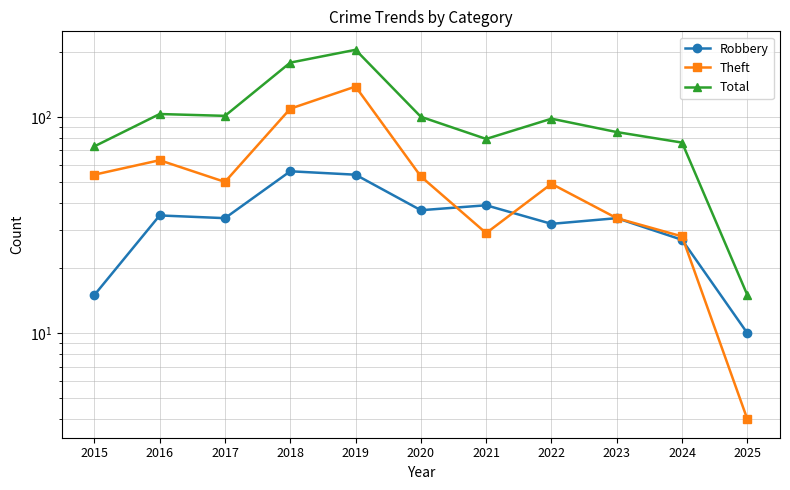

Between 2015 and 2020, which is larger?

2020